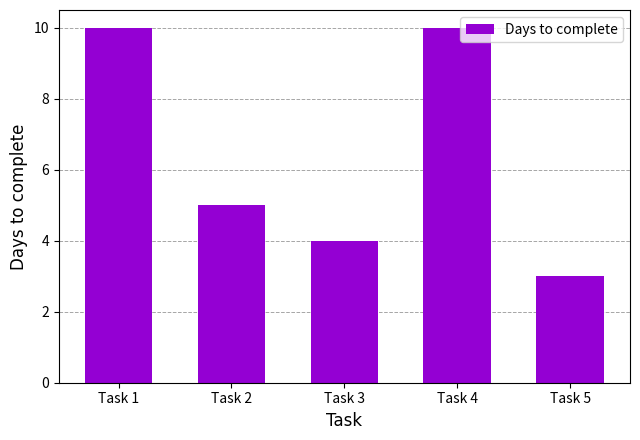

What is the maximum value shown in the chart?

10